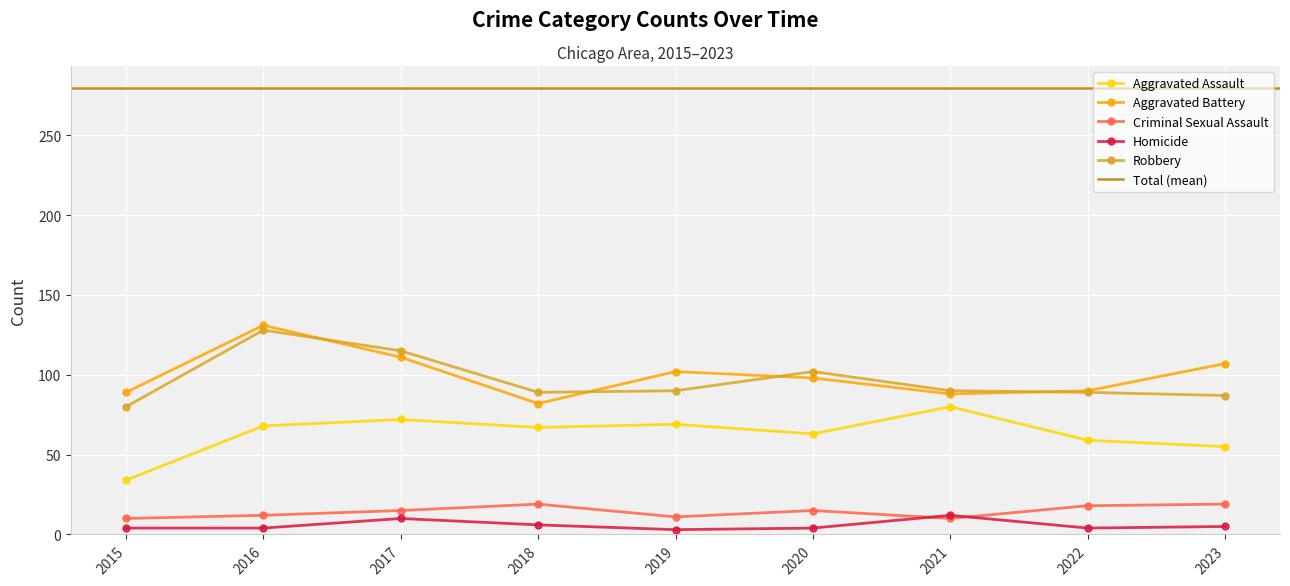

What is the difference between the second highest and second lowest values in the Aggravated Battery series?

23